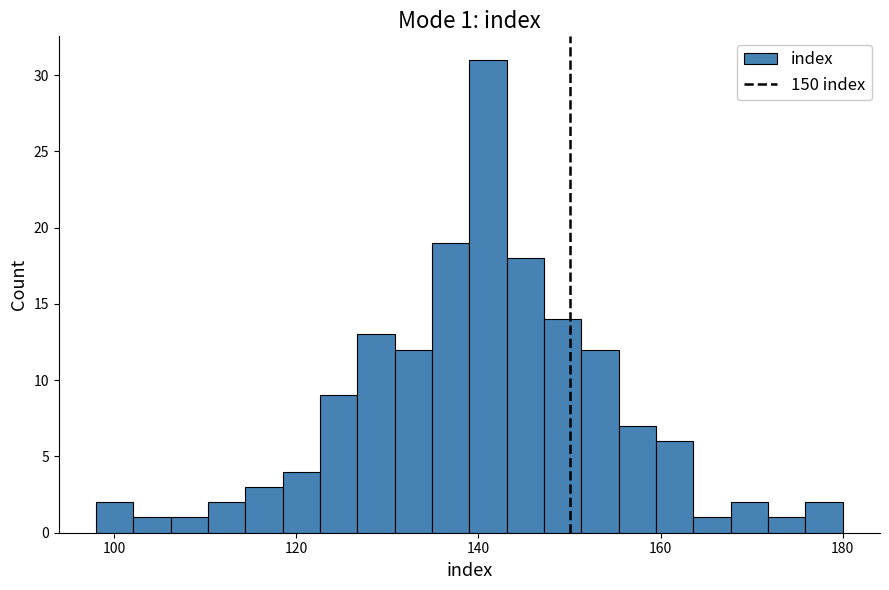

Around what value on the x-axis is the tallest bar? Give the approximate position of its centre, as read against the axis.

142